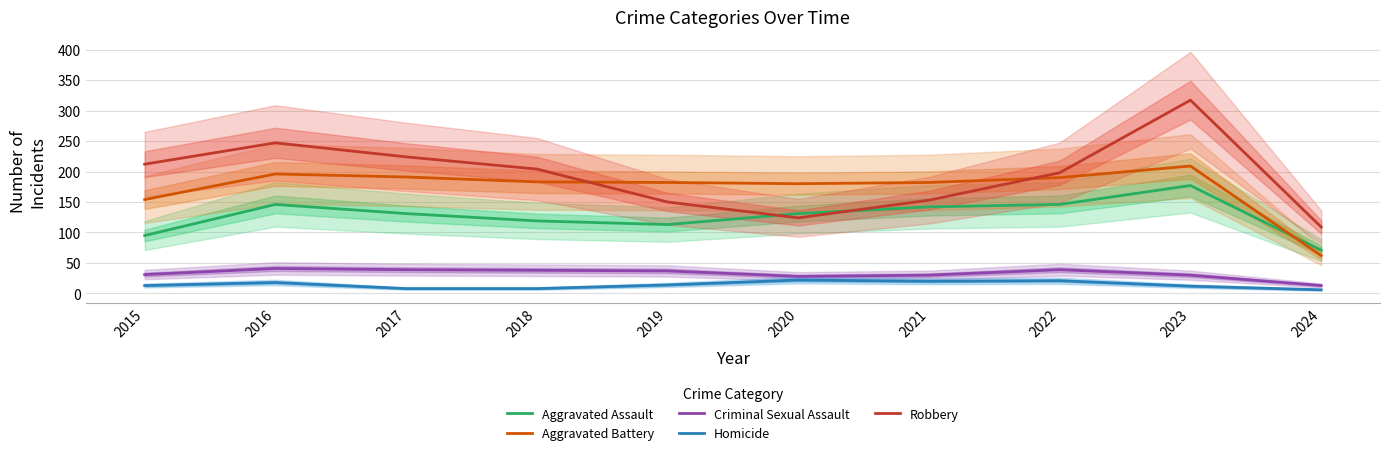

List the labels in order of Criminal Sexual Assault value, smallest first.

2024, 2020, 2021, 2023, 2015, 2019, 2018, 2017, 2022, 2016